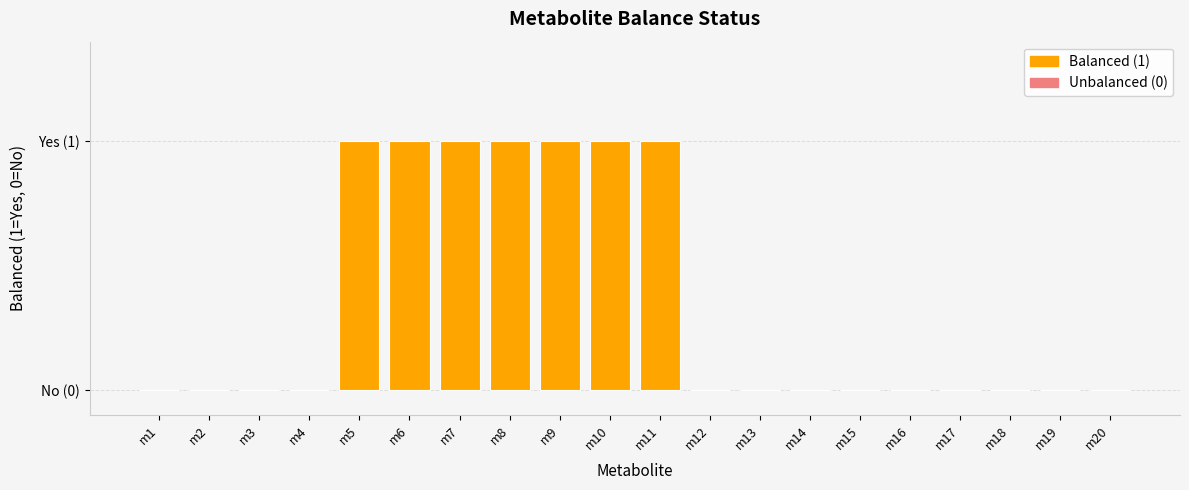

Reading left to right, what are all the values shown in this chart?

m1=0	m2=0	m3=0	m4=0	m5=1	m6=1	m7=1	m8=1	m9=1	m10=1	m11=1	m12=0	m13=0	m14=0	m15=0	m16=0	m17=0	m18=0	m19=0	m20=0